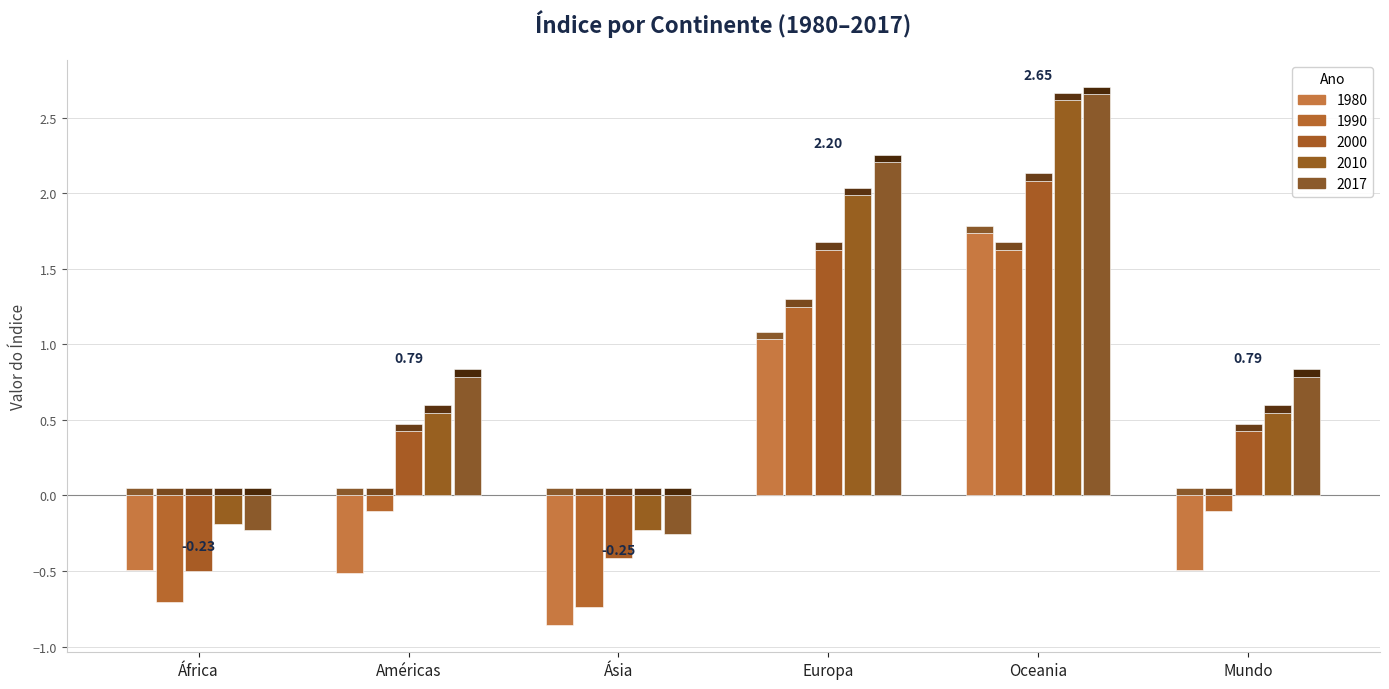

Read the 2017 value at Europa.

2.2